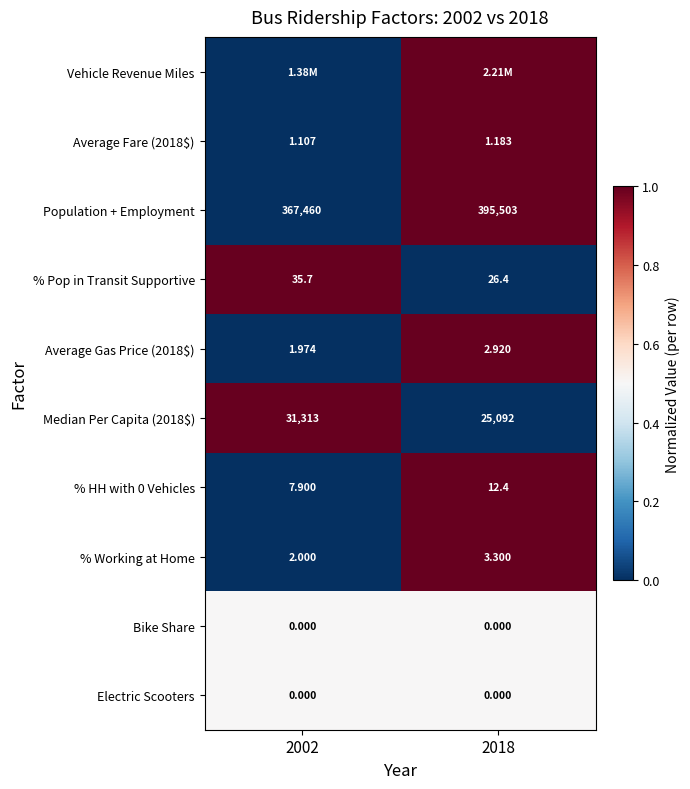

Rank the series at 2002 from lowest to highest value.

Vehicle Revenue Miles, Average Fare (2018$), Population + Employment, Average Gas Price (2018$), % HH with 0 Vehicles, % Working at Home, Bike Share, Electric Scooters, % Pop in Transit Supportive, Median Per Capita (2018$)